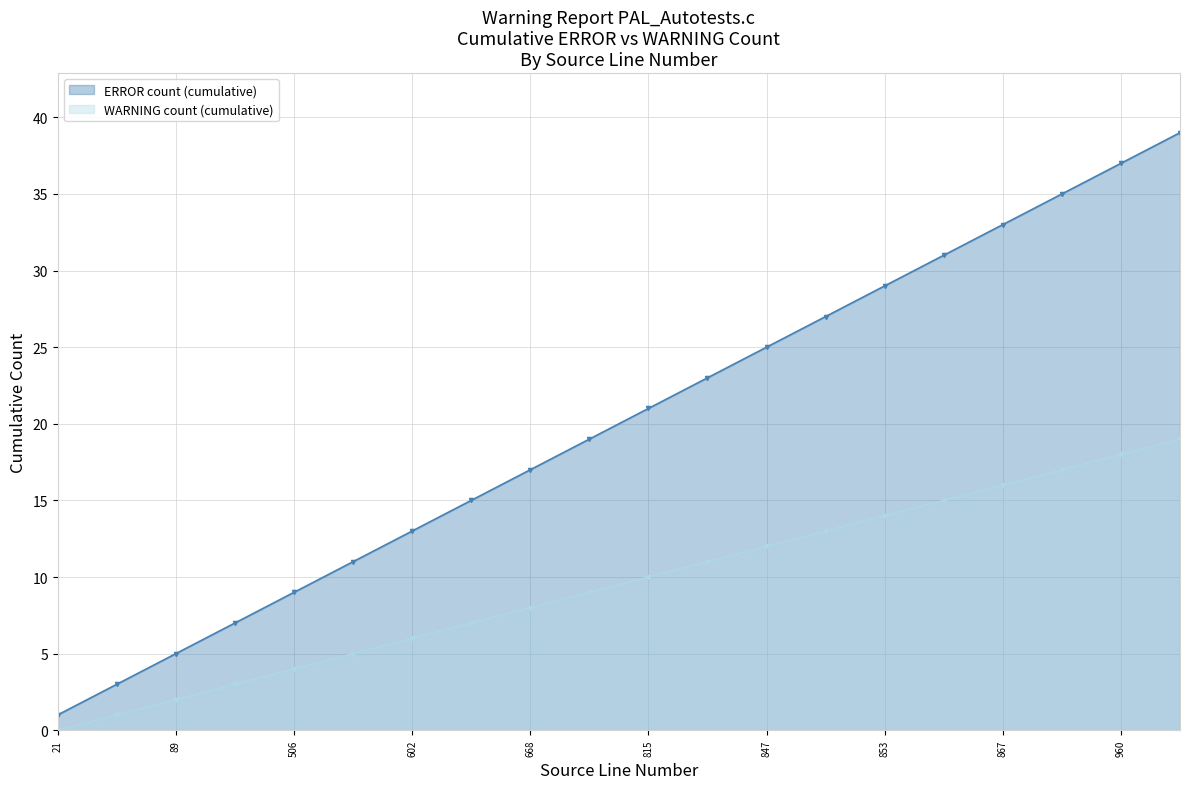

At which label is WARNING count (cumulative) closest to 9?

772